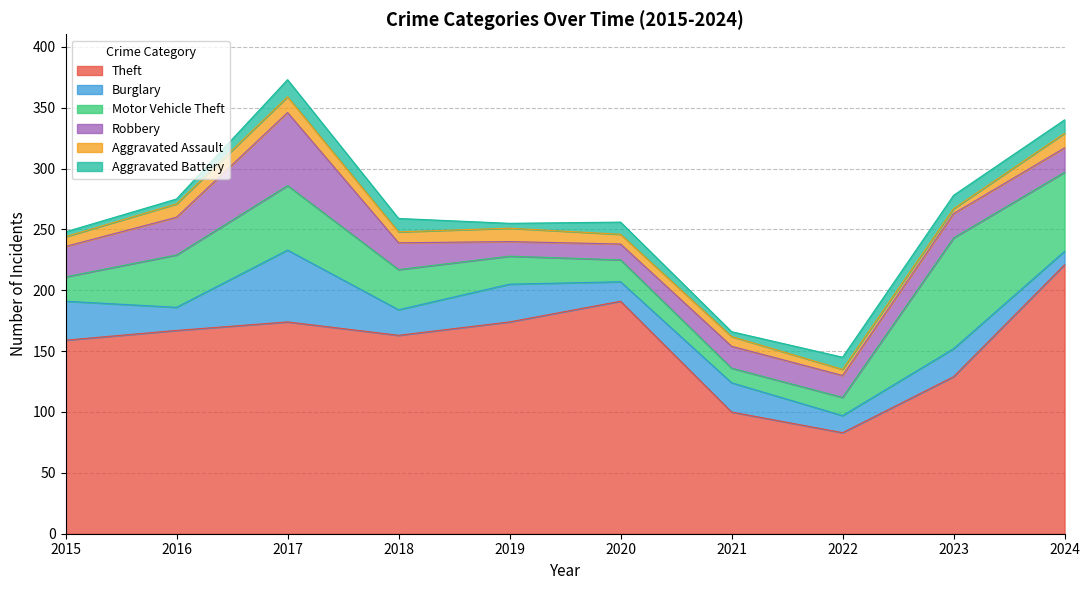

What are all the series names shown in the legend?

Theft, Burglary, Motor Vehicle Theft, Robbery, Aggravated Assault, Aggravated Battery